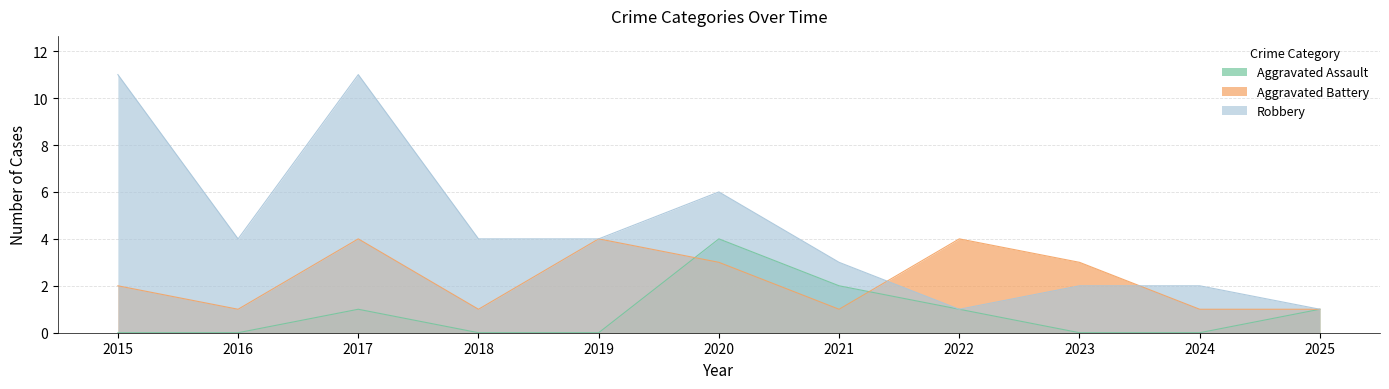

Rank the series by their average value, from highest to lowest.

Robbery, Aggravated Battery, Aggravated Assault